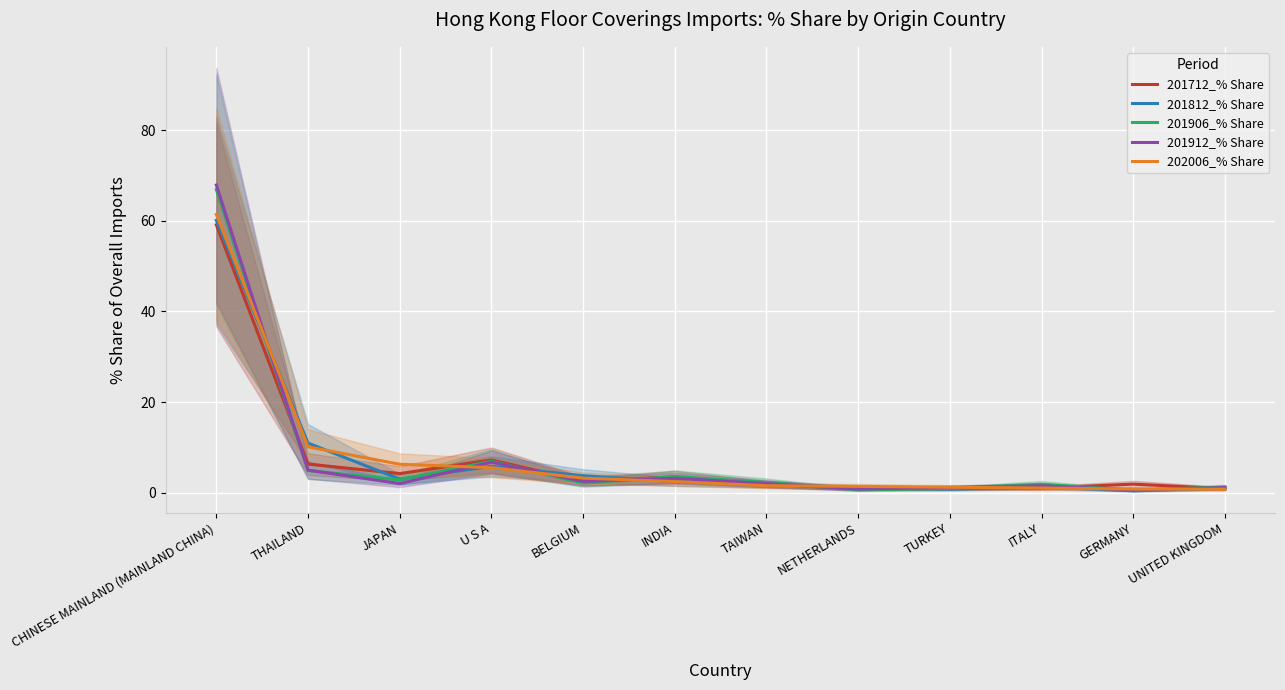

What value does the 201906_% Share series have at CHINESE MAINLAND (MAINLAND CHINA)?

66.9